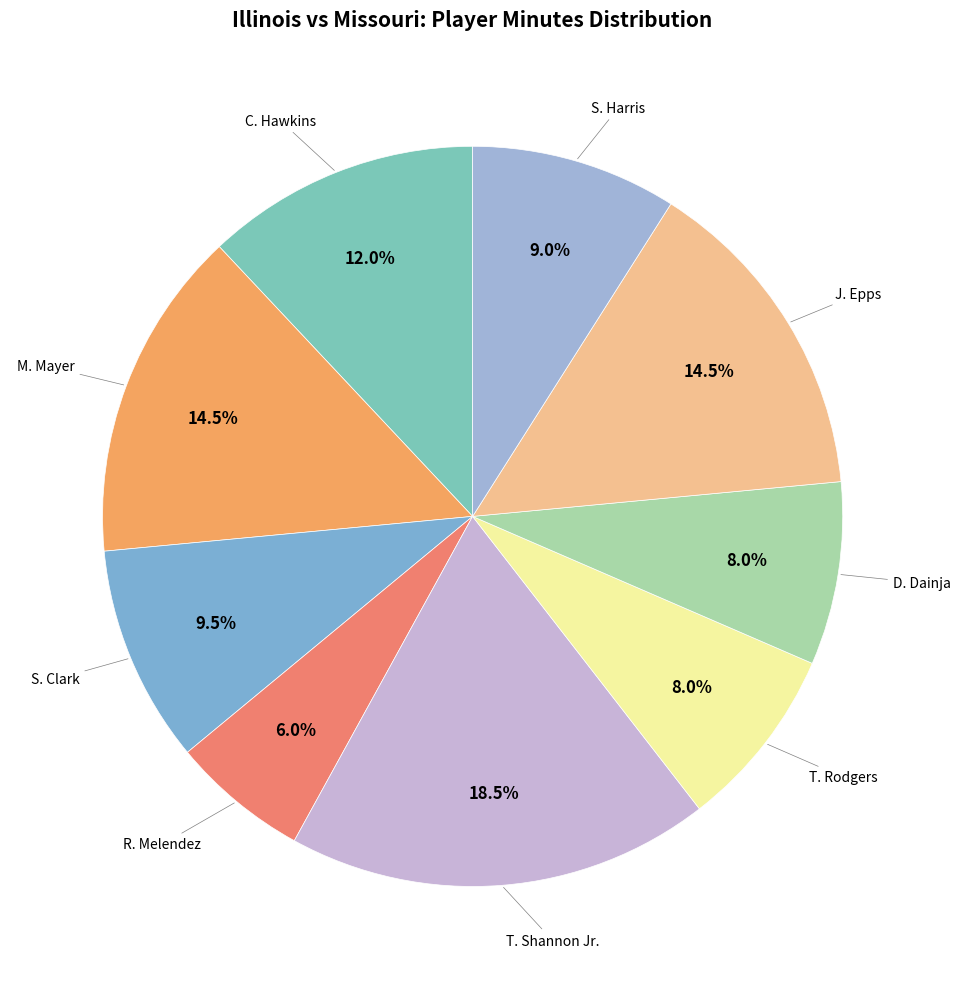

Rank the categories by value from highest to lowest.

T. Shannon Jr., M. Mayer, J. Epps, C. Hawkins, S. Clark, S. Harris, T. Rodgers, D. Dainja, R. Melendez